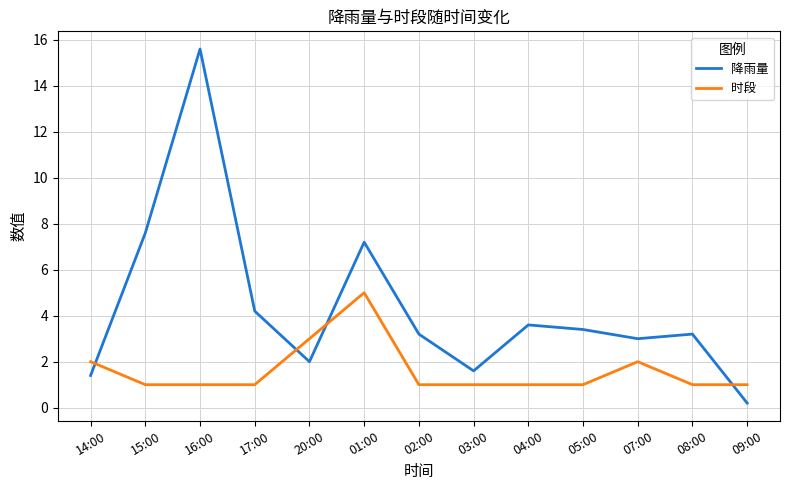

At 05:00, list the series in order from largest to smallest.

降雨量, 时段